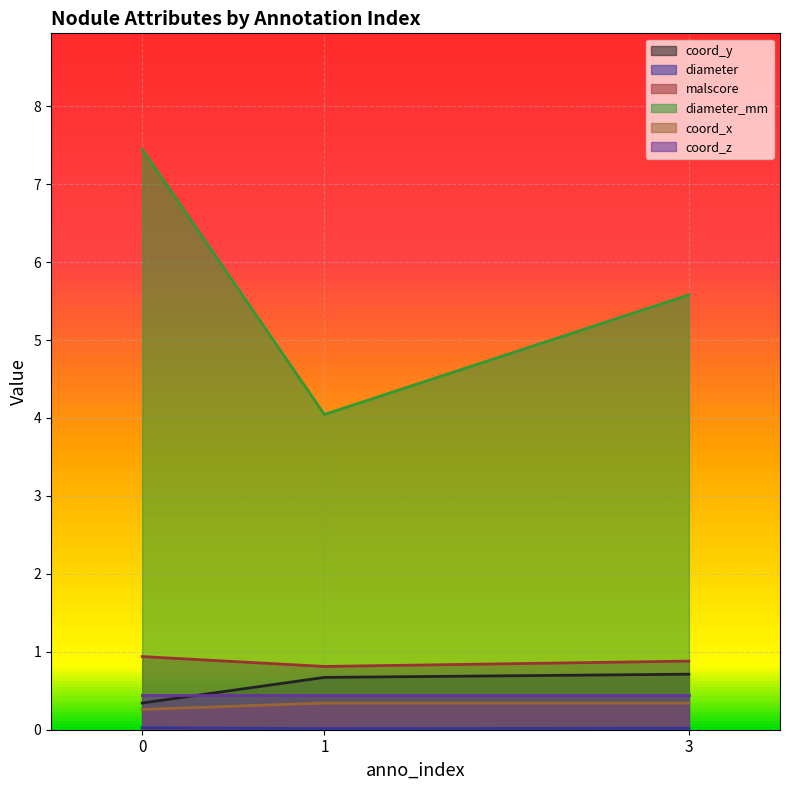

Which series has the largest range (max minus min)?

diameter_mm